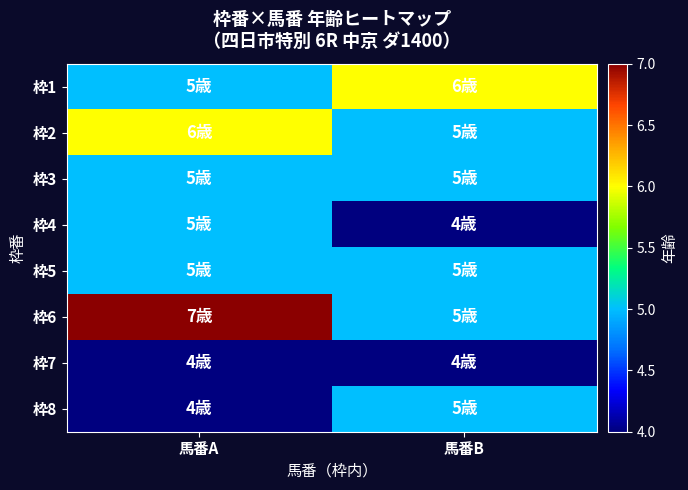

Reading left to right, what are all the values shown in this chart?

枠1: 馬番A=5	馬番B=6
枠2: 馬番A=6	馬番B=5
枠3: 馬番A=5	馬番B=5
枠4: 馬番A=5	馬番B=4
枠5: 馬番A=5	馬番B=5
枠6: 馬番A=7	馬番B=5
枠7: 馬番A=4	馬番B=4
枠8: 馬番A=4	馬番B=5